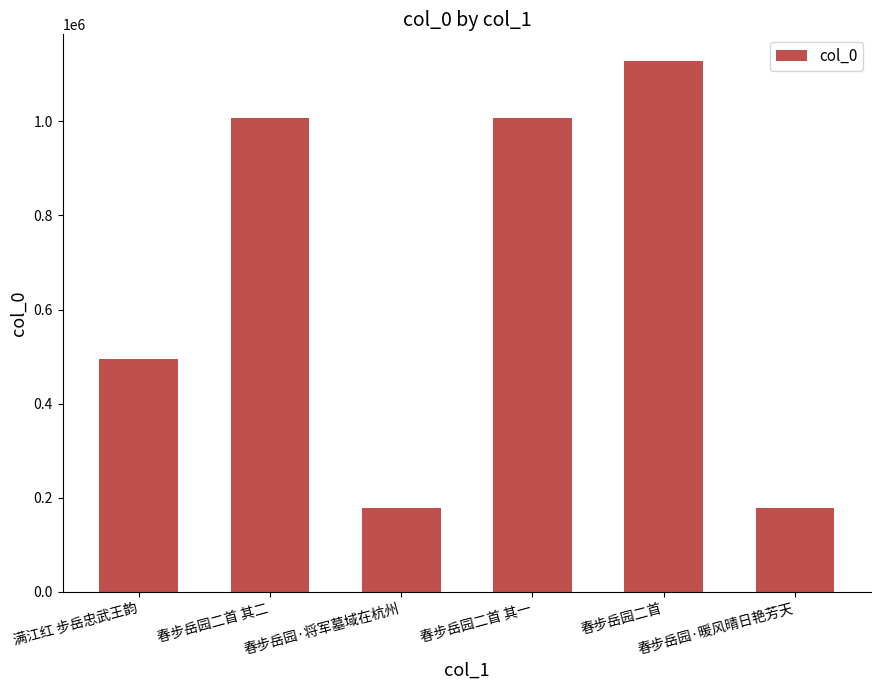

Is it true that the value at 满江红 步岳忠武王韵 is 812813?

False